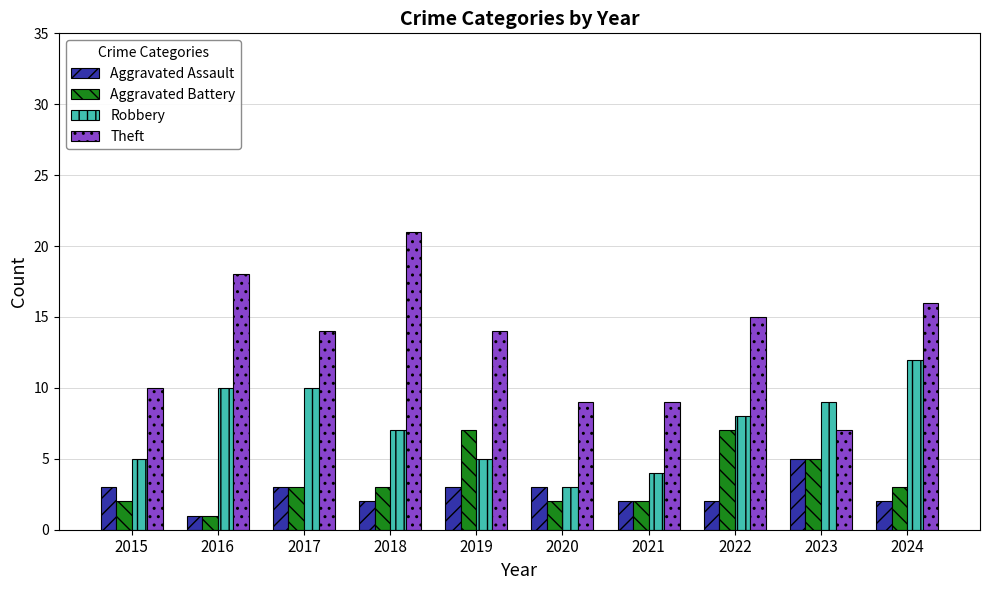

Which series has the largest total across all categories?

Theft